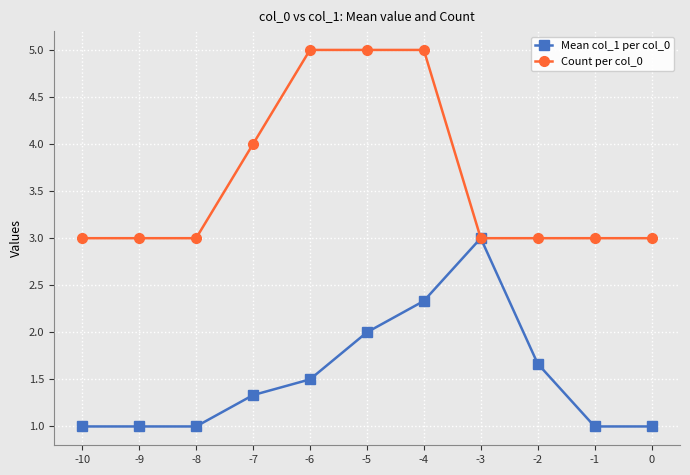

What is the sum of the Count per col_0 values at -3 and 0?

6.0